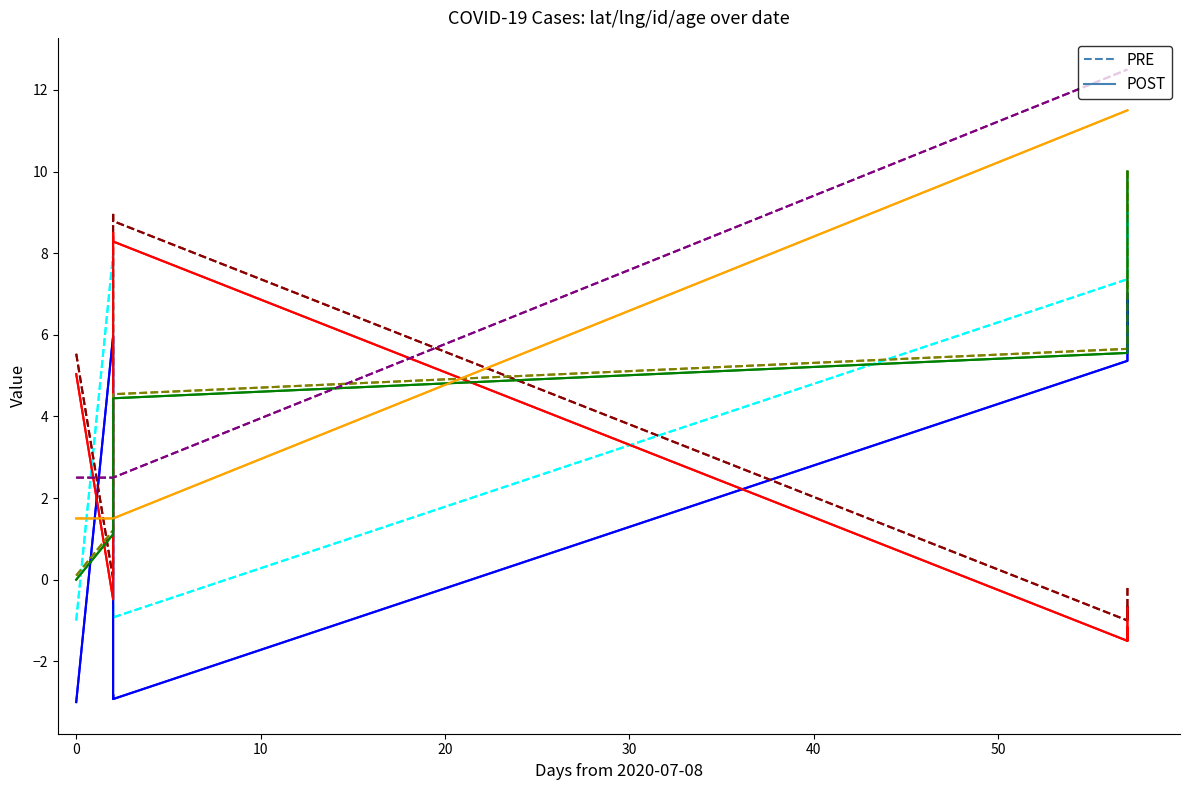

How many positive values does the id series have?

9